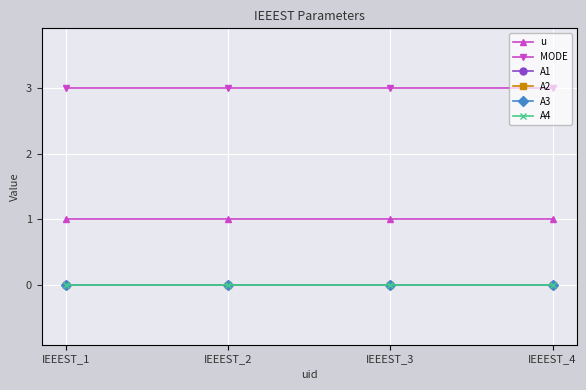

True or false: u and MODE cross at least once.

False